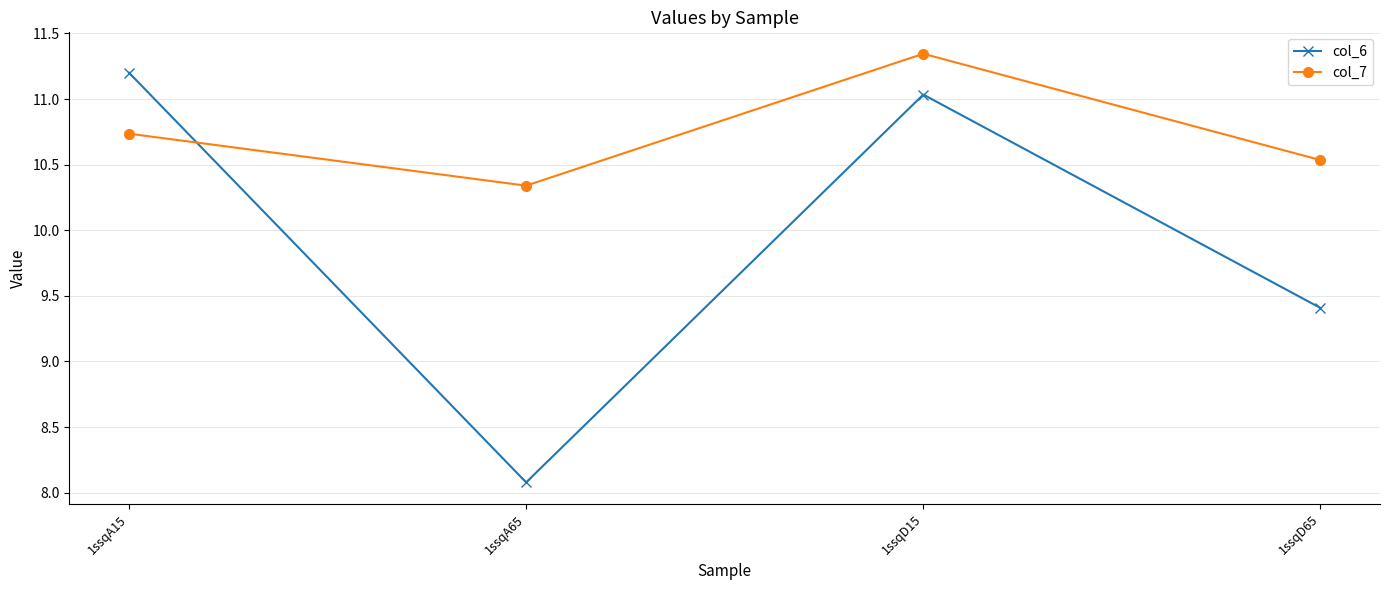

What is the difference between the maximum and minimum values in the col_6 series?

3.1